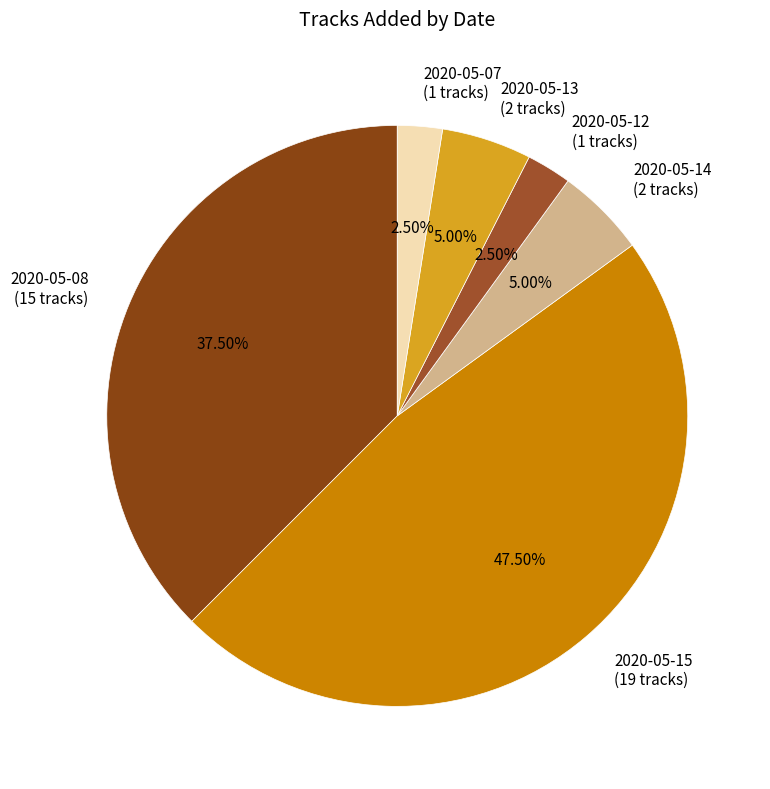

How many slices are in this pie chart?

6